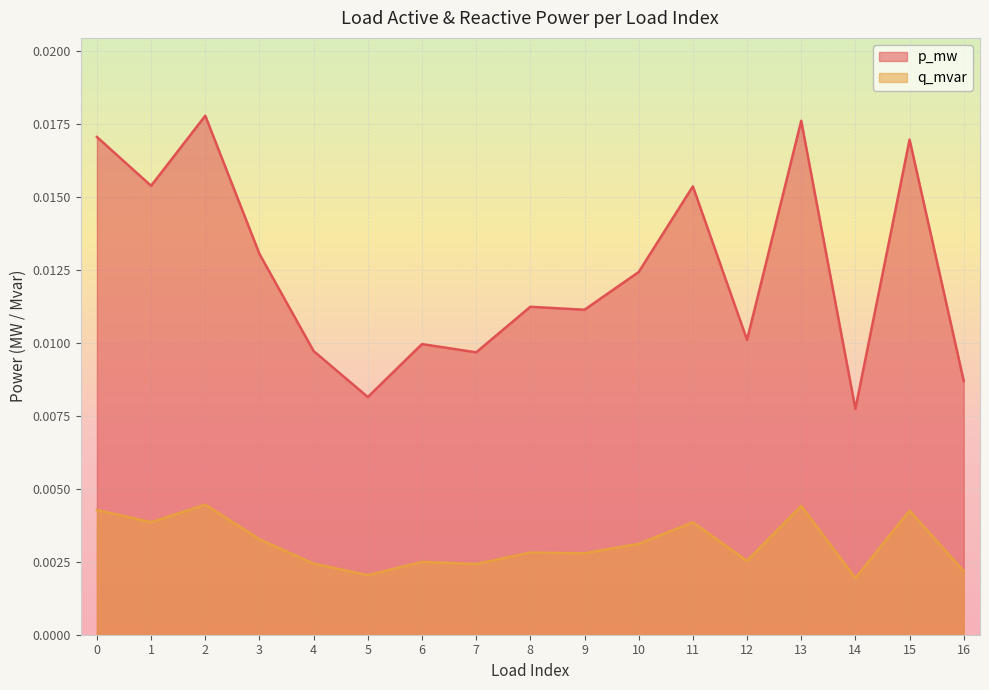

At how many categories does at least one series exceed 0?

17